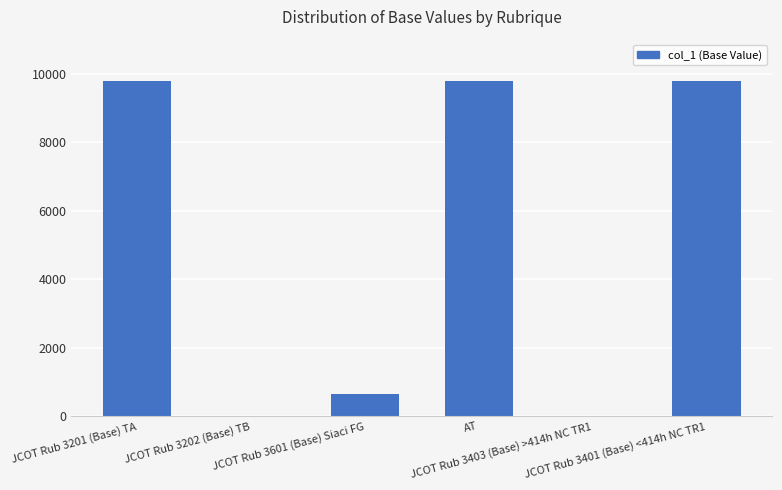

What is the sum of all values?

30025.2